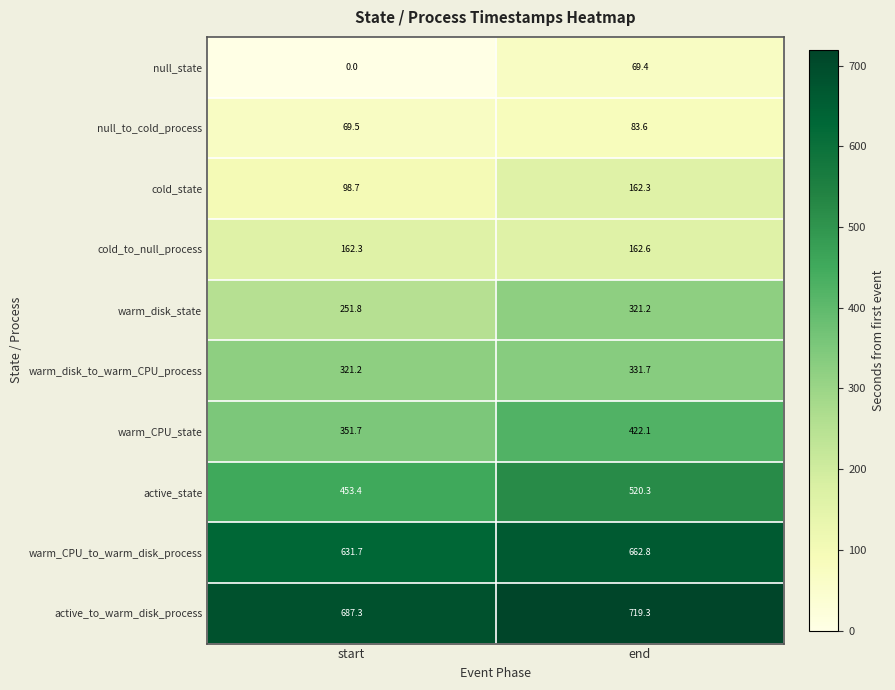

Reading left to right, extract all data points from this chart.

null_state: 0.0	69.4
null_to_cold_process: 69.5	83.6
cold_state: 98.7	162.3
cold_to_null_process: 162.3	162.6
warm_disk_state: 251.8	321.2
warm_disk_to_warm_CPU_process: 321.2	331.7
warm_CPU_state: 351.7	422.1
active_state: 453.4	520.3
warm_CPU_to_warm_disk_process: 631.7	662.8
active_to_warm_disk_process: 687.3	719.3